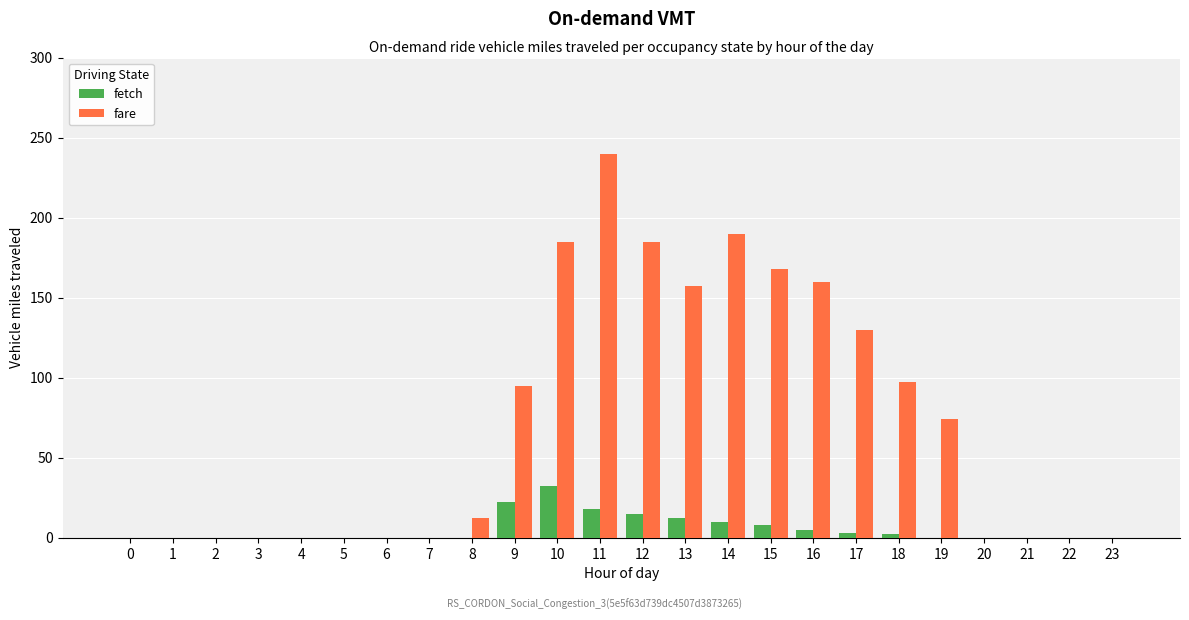

Which series has the largest total across all categories?

fare